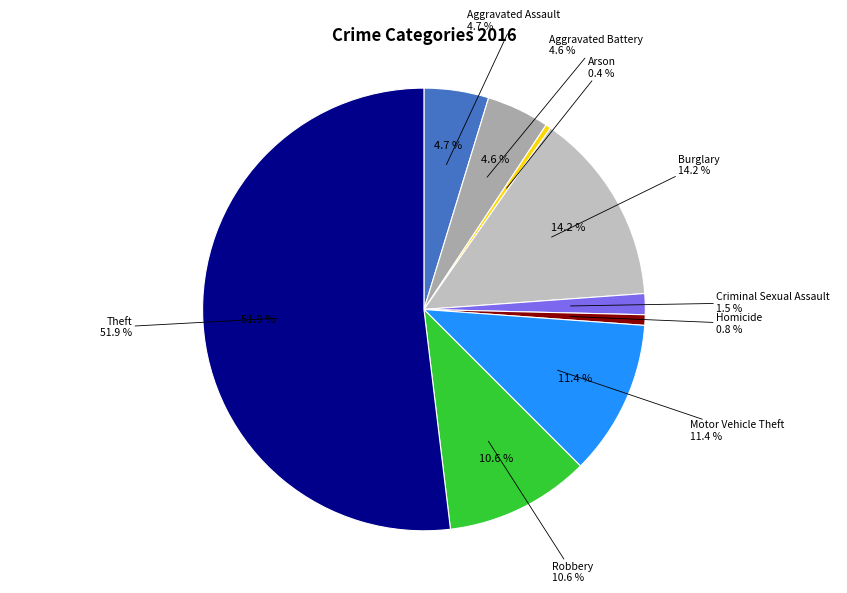

What is the total percentage of Robbery and Theft?

62.5%